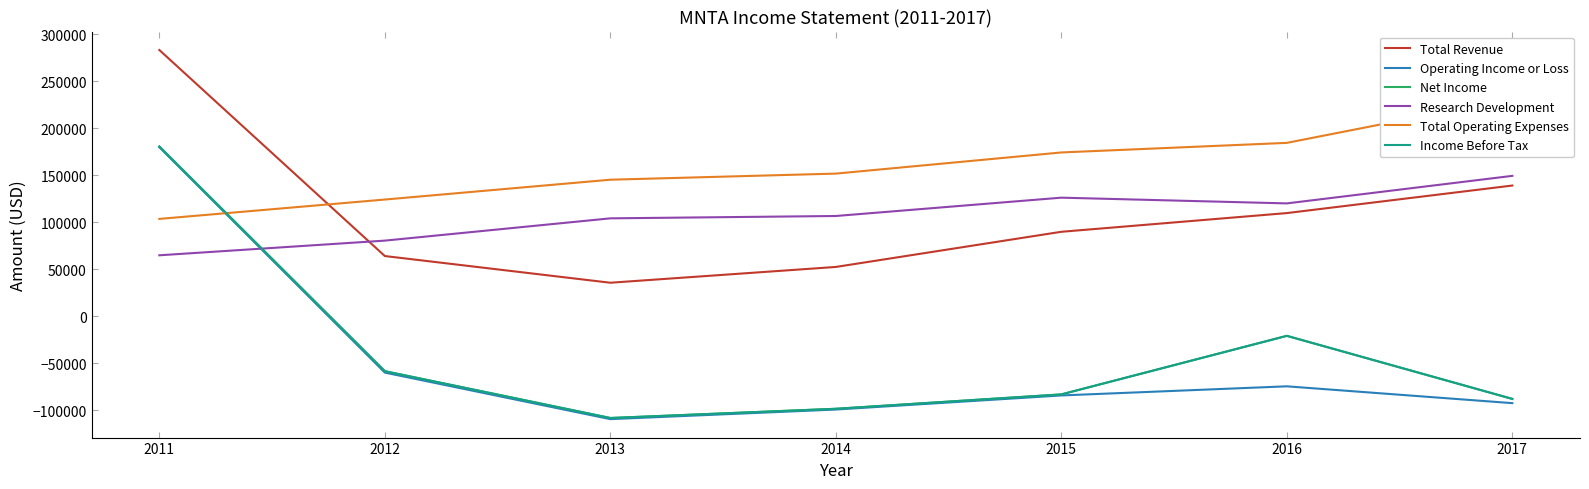

What is the minimum value shown in the chart?

-109600